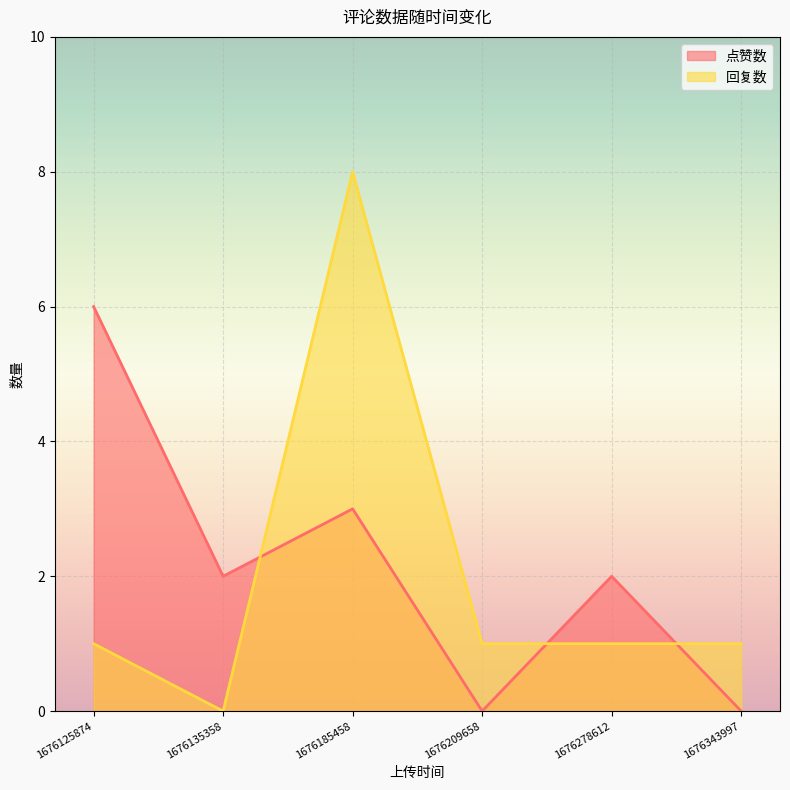

Rank the series by their maximum value, from lowest to highest.

点赞数, 回复数